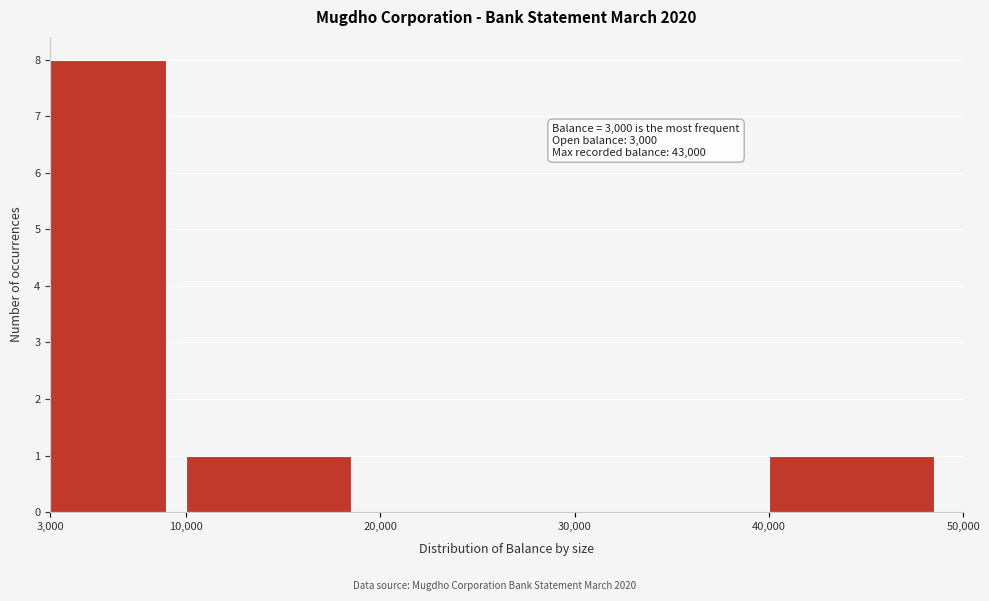

Which range on the x-axis has the tallest bar?

3,000 to 10,000